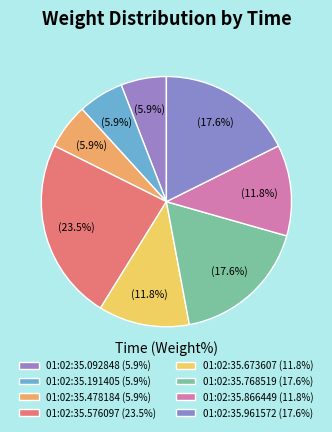

How many slices are in this pie chart?

8